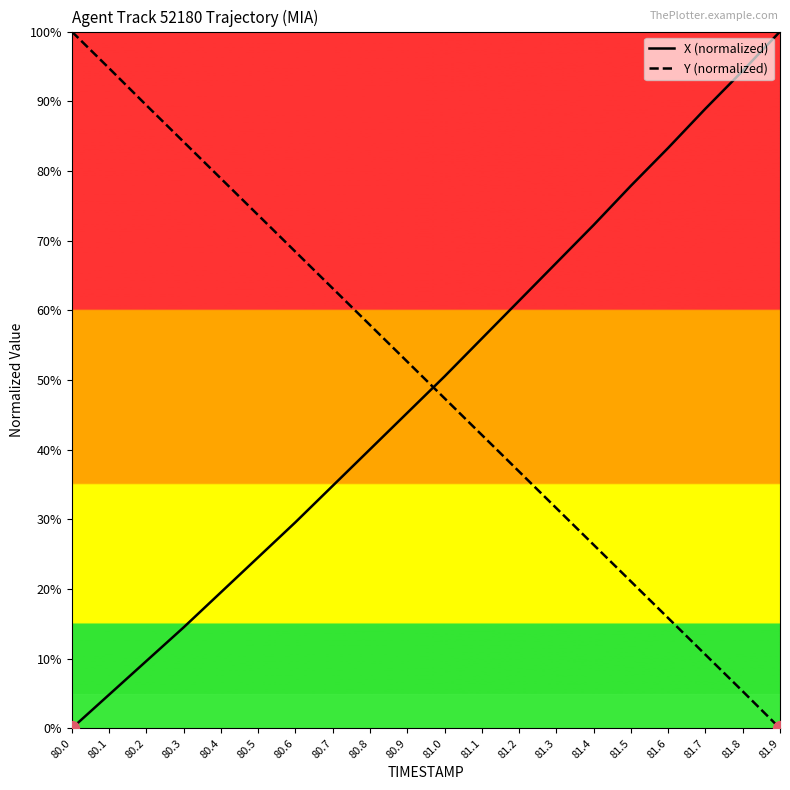

What is the spread (max minus min) of values at 81.1?

13.8